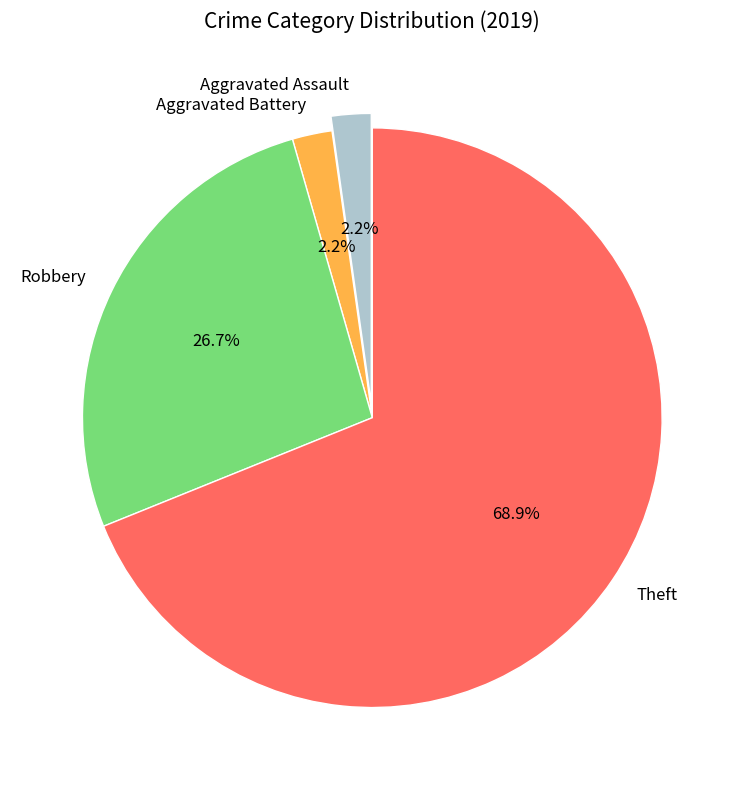

Count the number of slices in the pie.

4